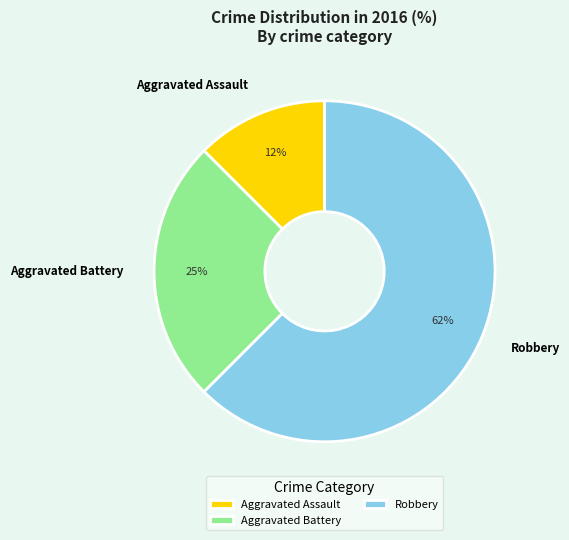

Is the sum of Aggravated Battery and Robbery greater than half?

Yes